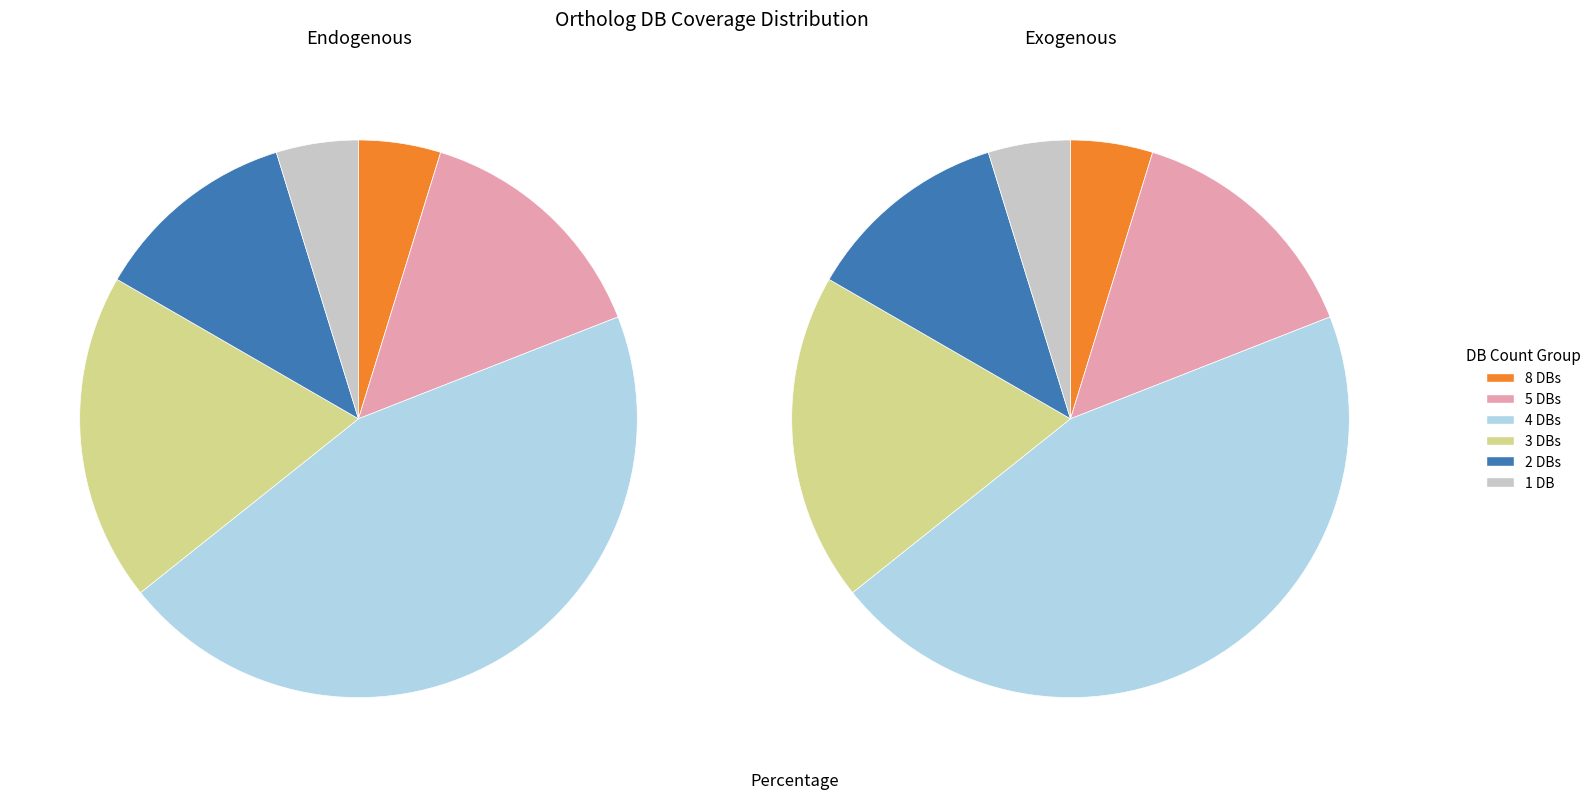

To the nearest percent, what portion does Db_count_8 represent?

4%